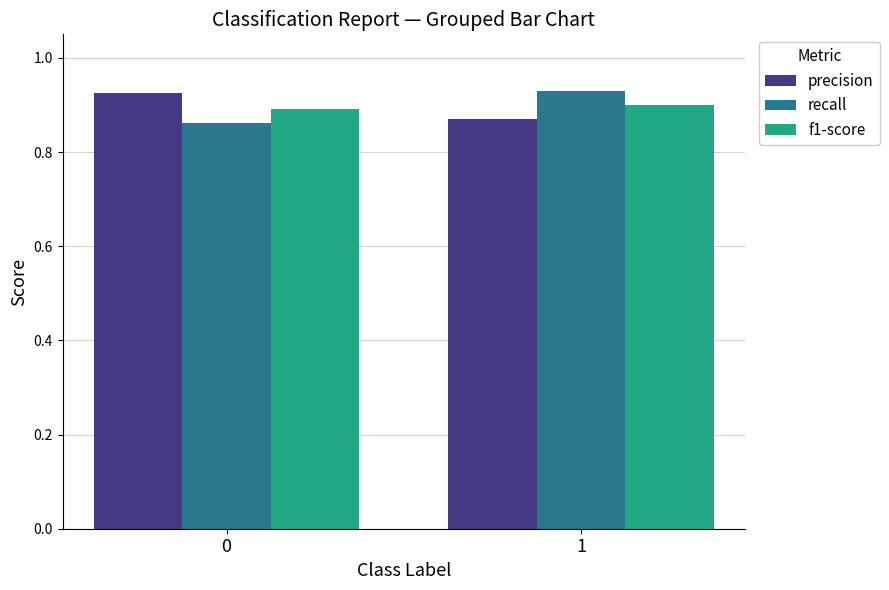

The value of precision at 0 is 1.6. True or false?

False